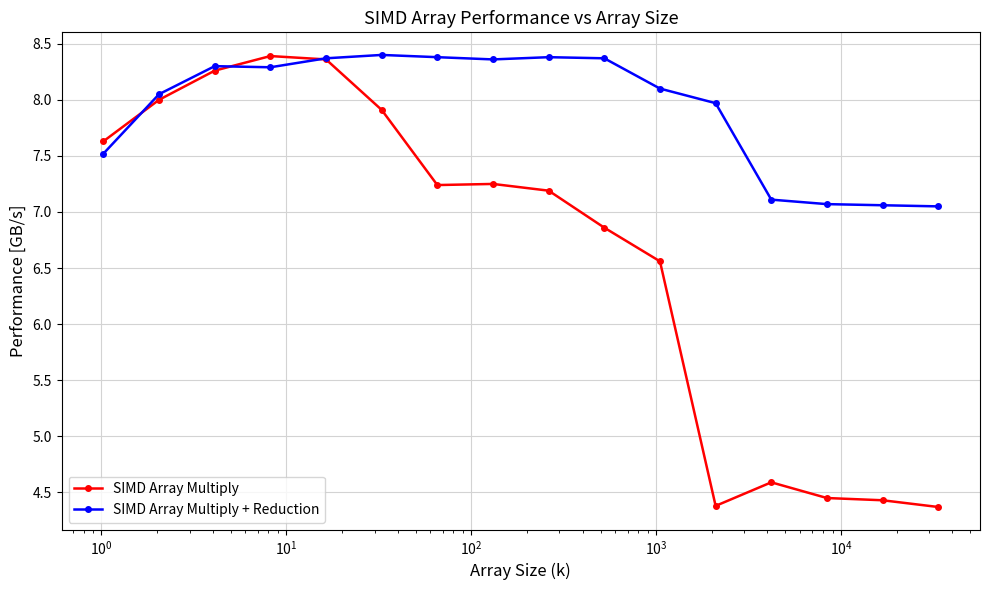

List the series in order of their overall mean, lowest first.

SIMD Array Multiply, SIMD Array Multiply + Reduction